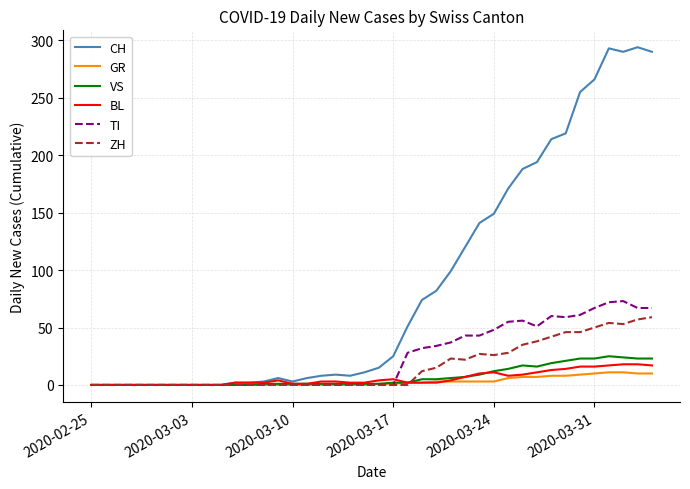

What is the highest value of the TI series?

73